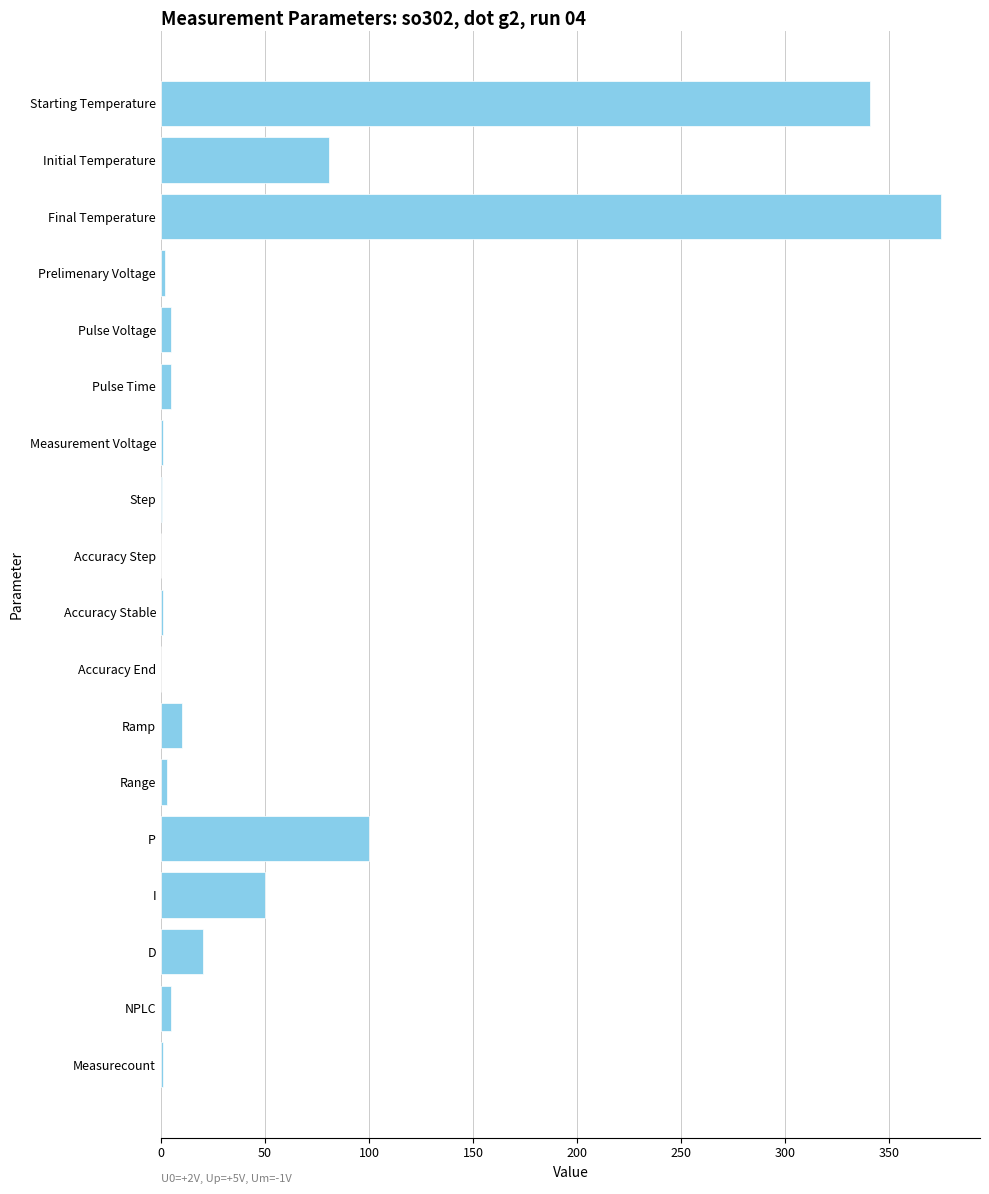

Where is the data nearest to the value 187?

P